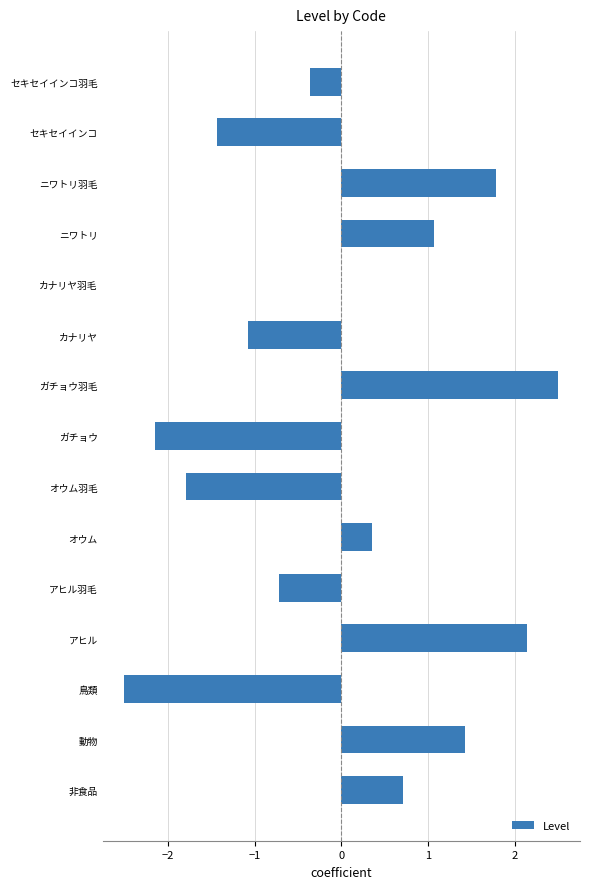

True or false: the data shows 2.5 at ガチョウ羽毛.

True